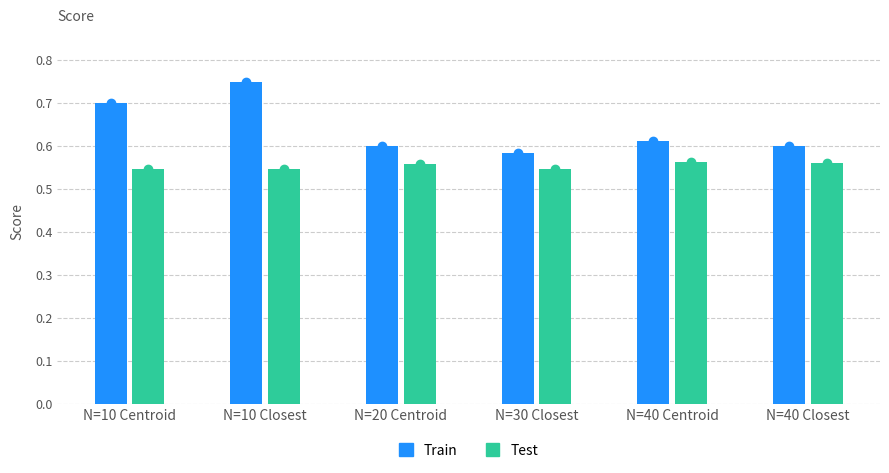

Is it true that Train equals 0.1 at N=40 Closest?

False